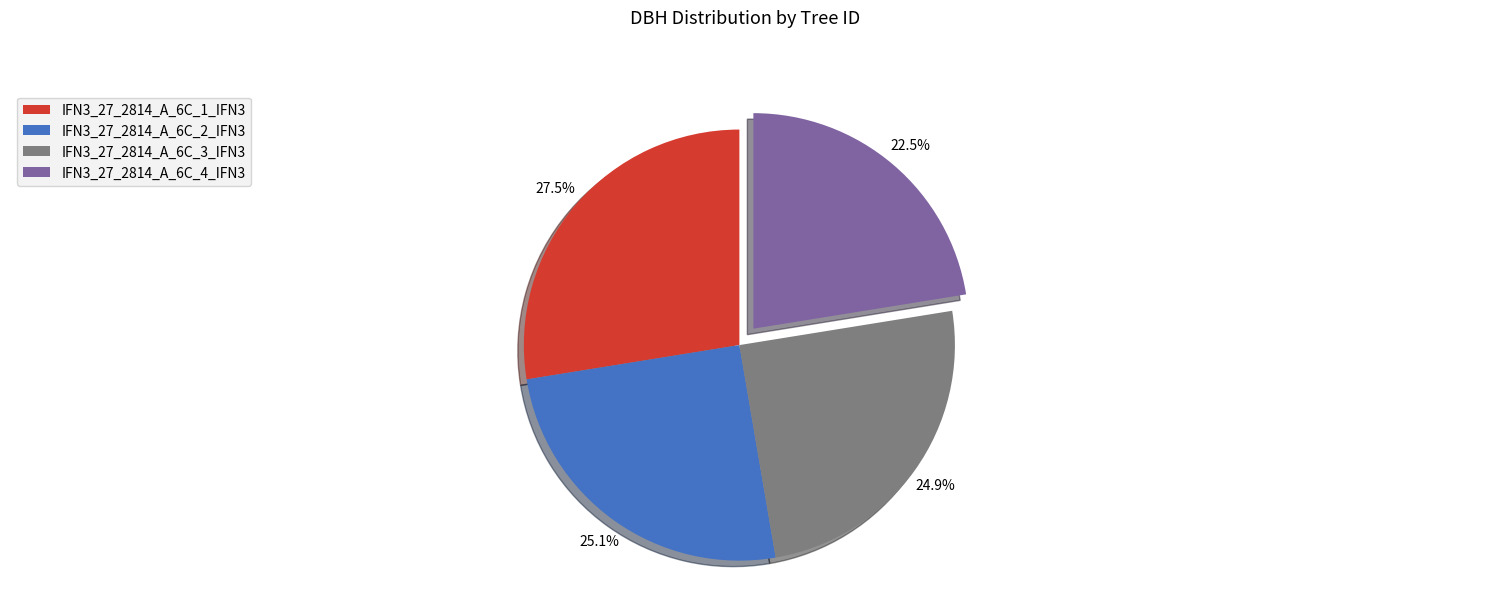

To the nearest percent, what is the combined percentage of IFN3_27_2814_A_6C_2_IFN3 and IFN3_27_2814_A_6C_4_IFN3?

48%